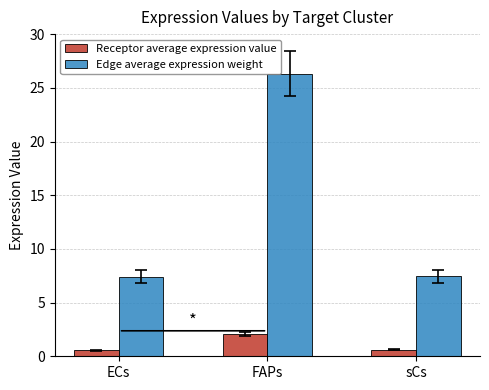

What is the difference between the second highest and minimum values in the Edge average expression weight series?

0.1